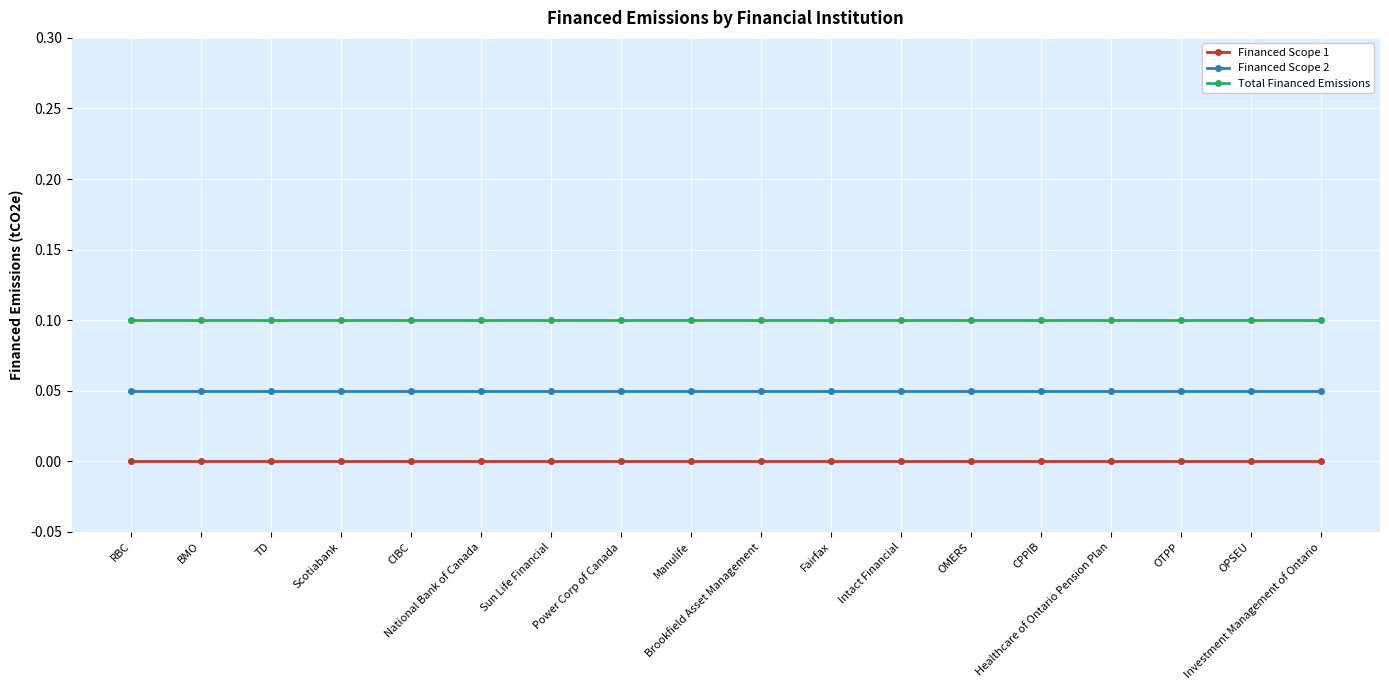

What is the maximum value for Total Financed Emissions?

0.1